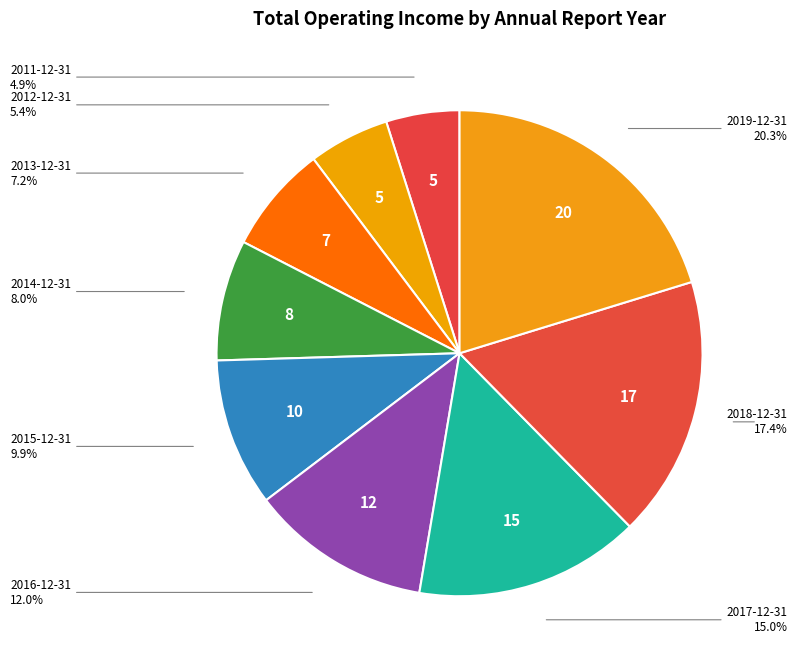

Does 2014-12-31 represent more than half of the total?

No